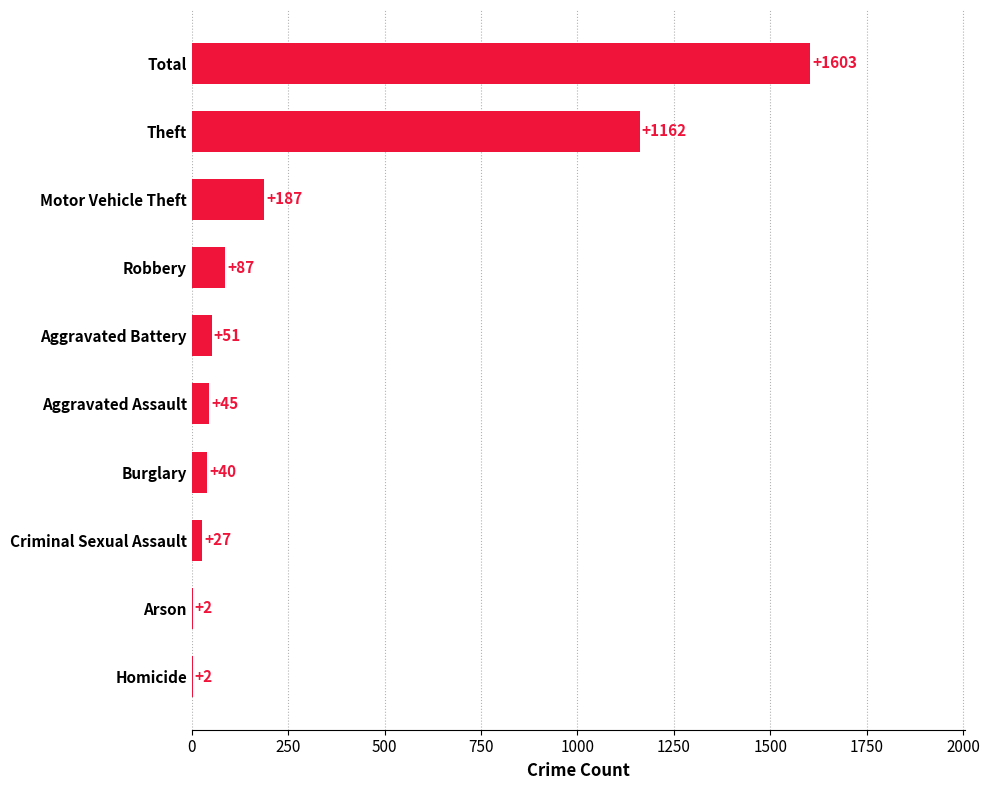

Read the value at Total, to the nearest 50.

1600